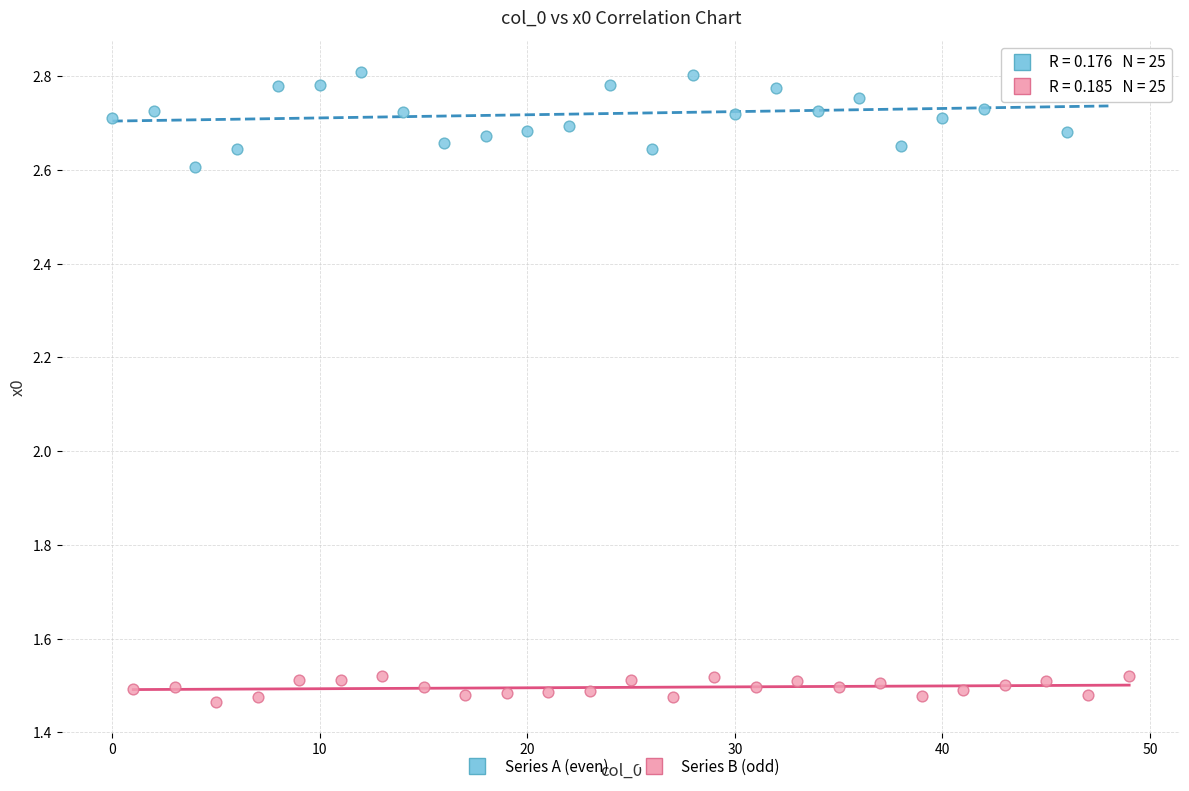

Which series reaches the minimum Y coordinate?

Series B (odd)